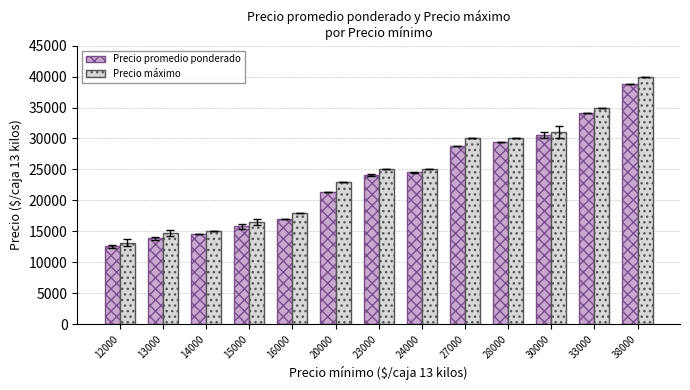

What is the difference between the highest and lowest values at 33000?

909.0